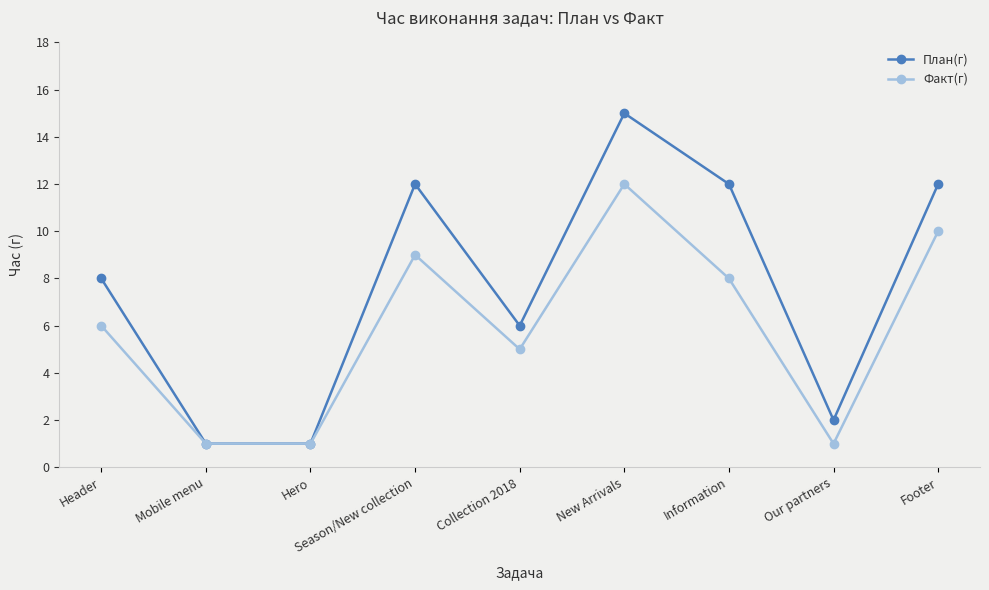

What is the sum of the Факт(г) values at Season/New collection and Information?

17